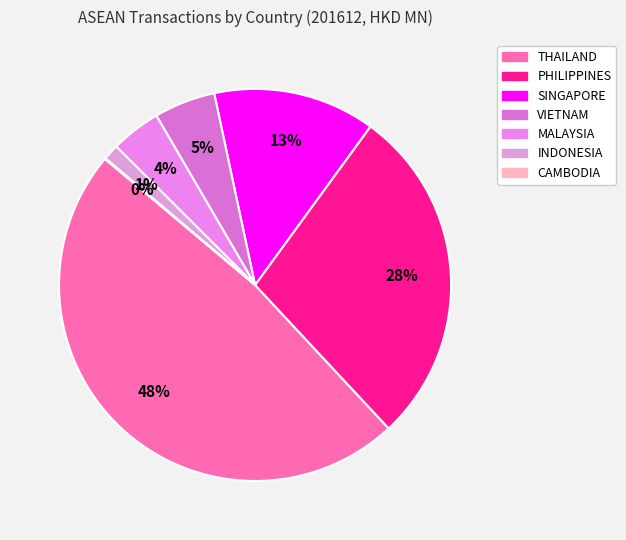

Do VIETNAM and INDONESIA together represent more than half of the pie?

No